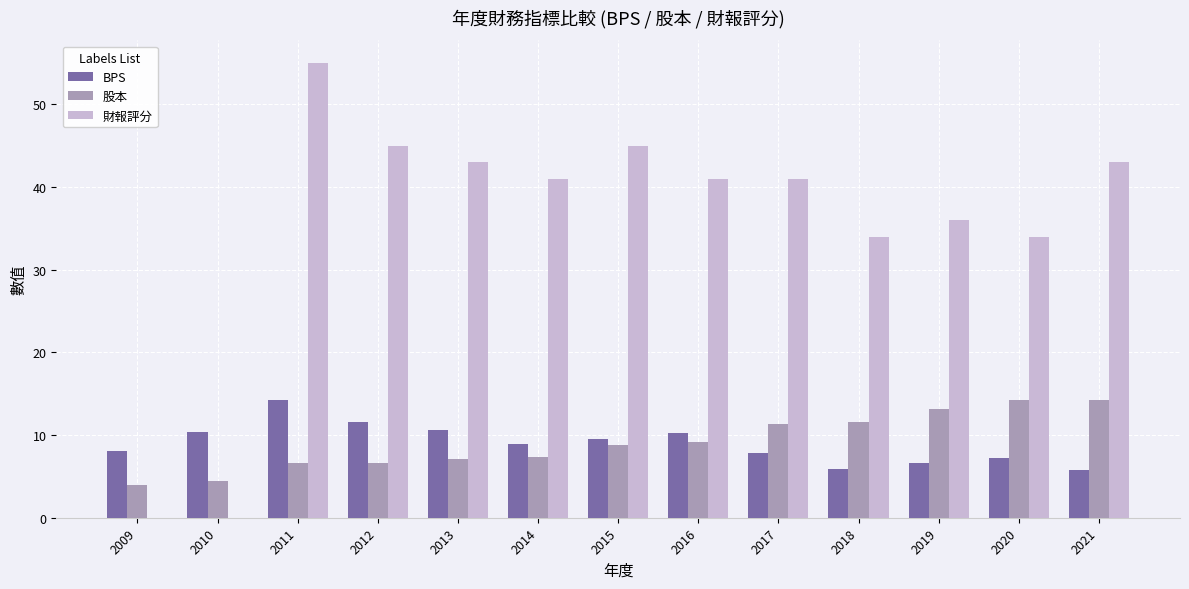

What is the sum of all 股本 values?

118.7